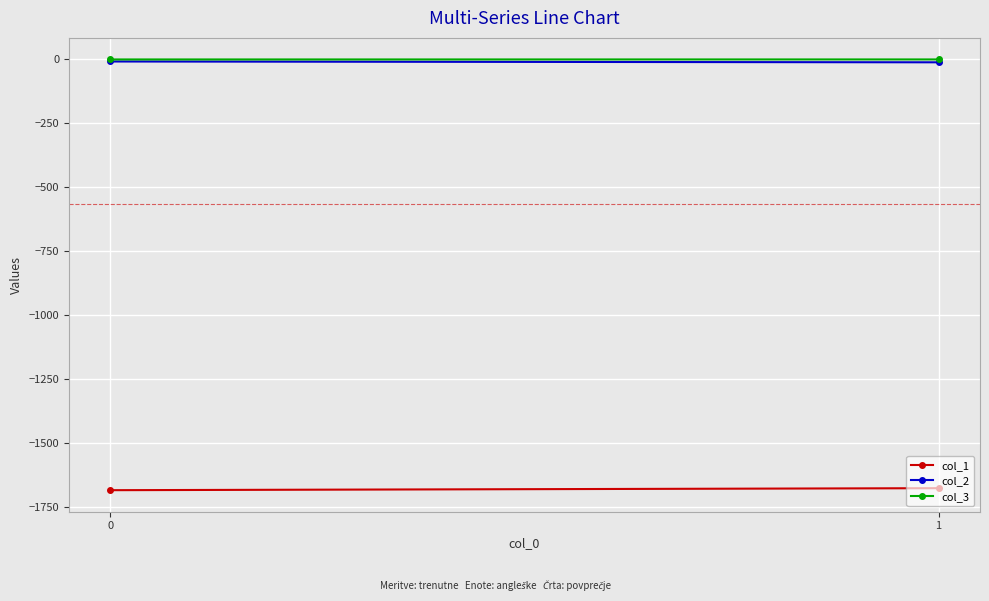

What is the value of the col_2 point at the 2nd from the left?

-11.4